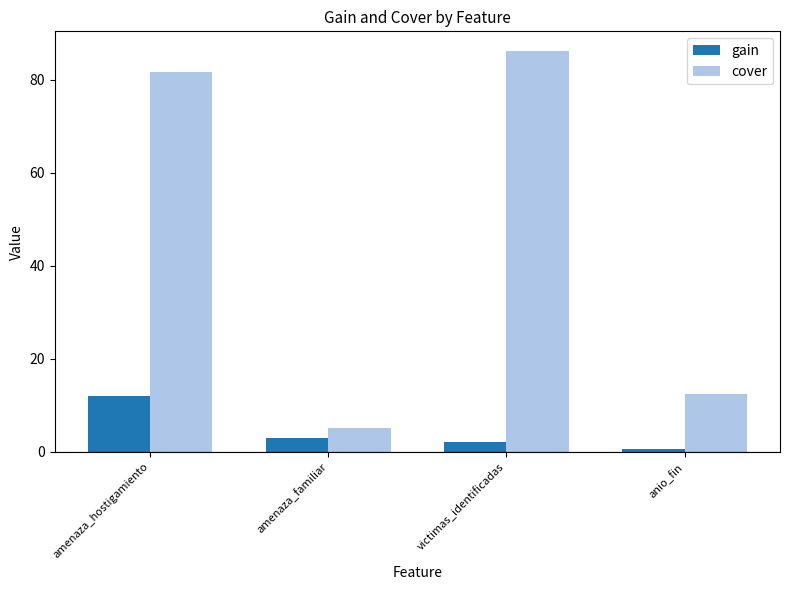

At which category is the sum across all series the highest?

amenaza_hostigamiento